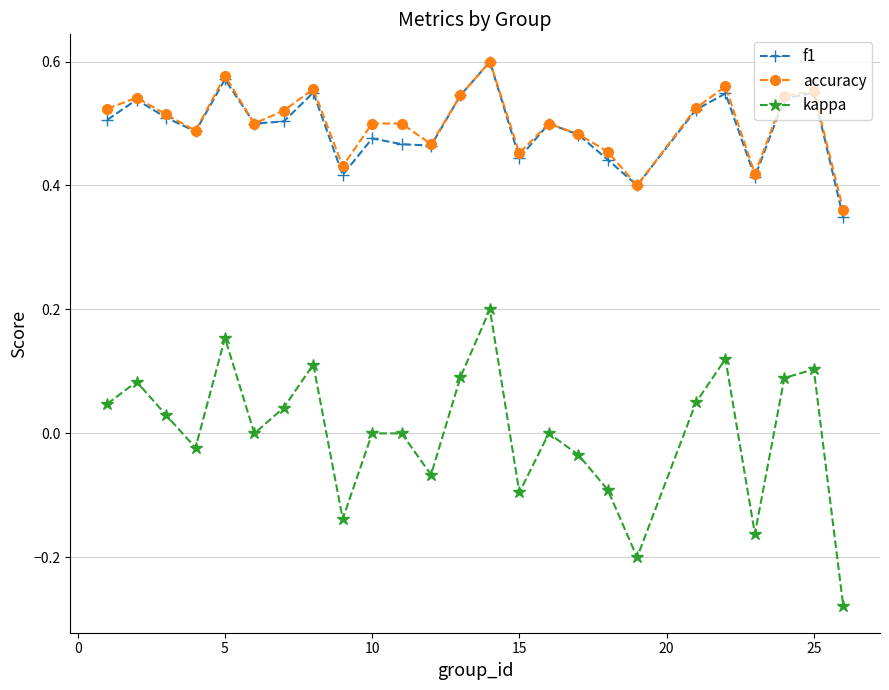

True or false: kappa and f1 cross at least once.

False